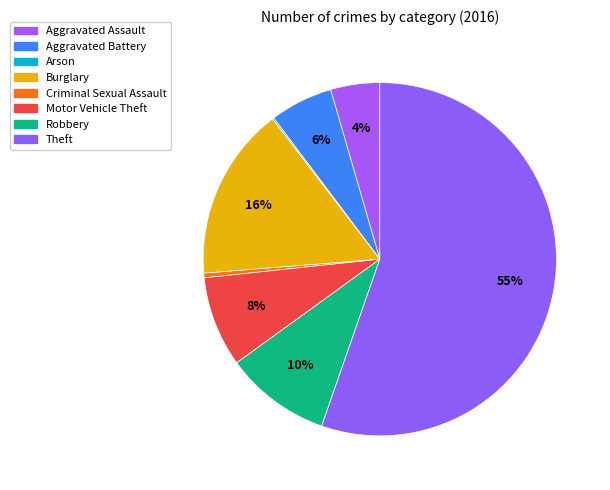

How much of the chart is everything except Aggravated Assault?

95.5%